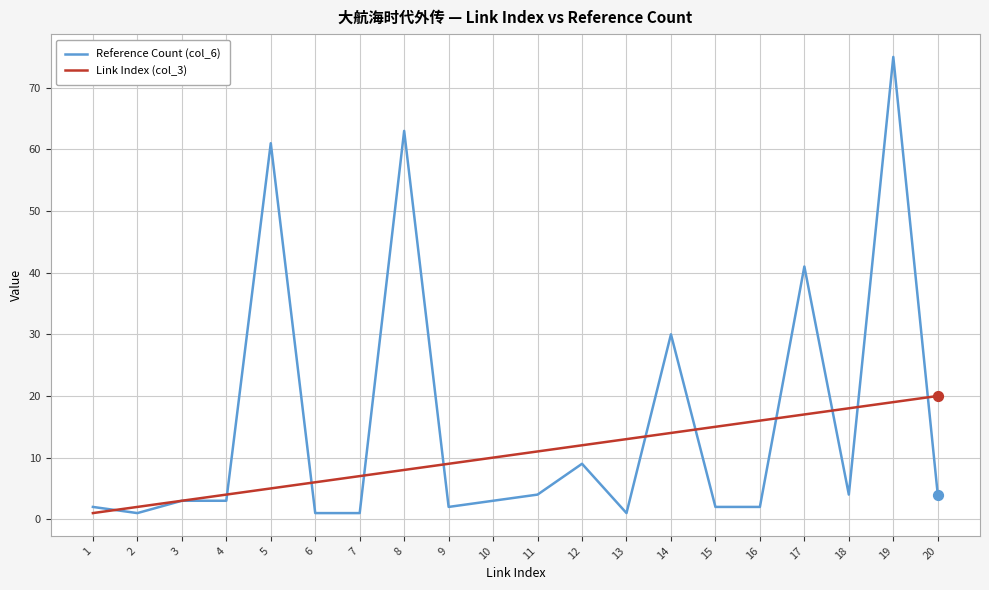

Which series has the widest spread of values?

Reference Count (col_6)